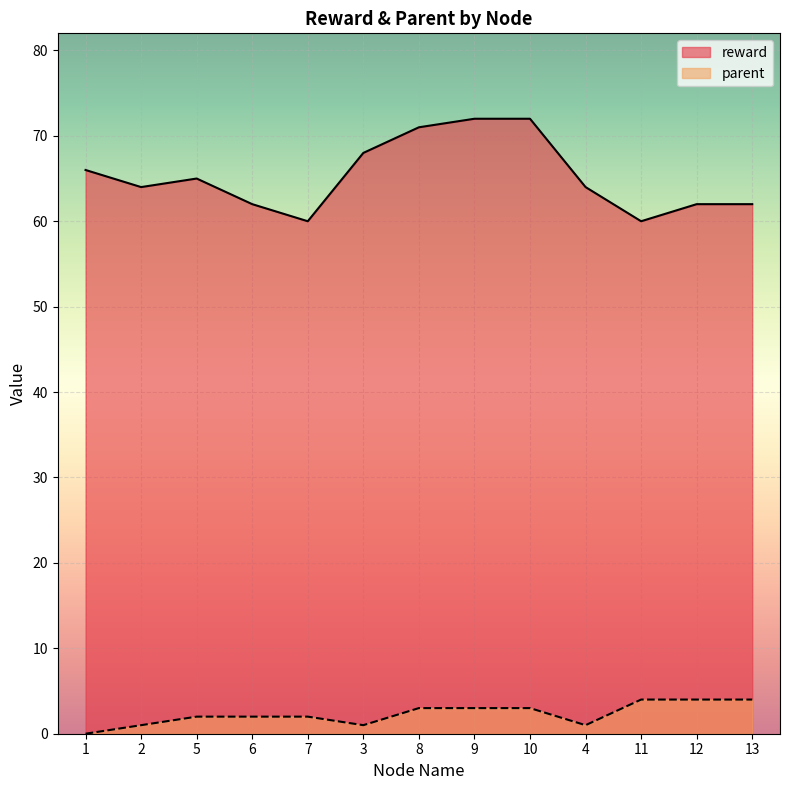

True or false: parent and reward intersect in this chart.

False